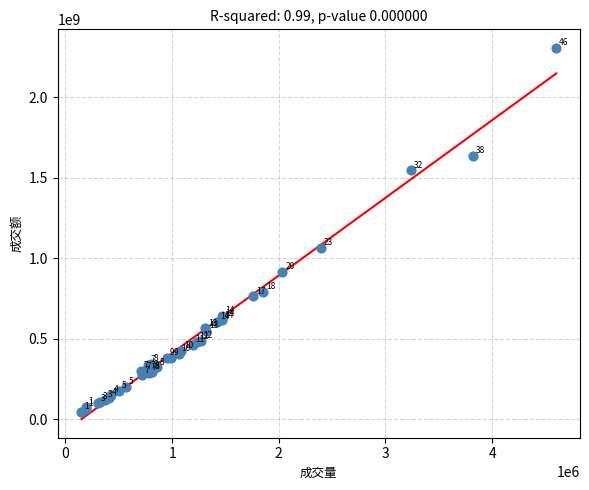

What Y value in the scatter plot is closest to 1177829838?

1066149297